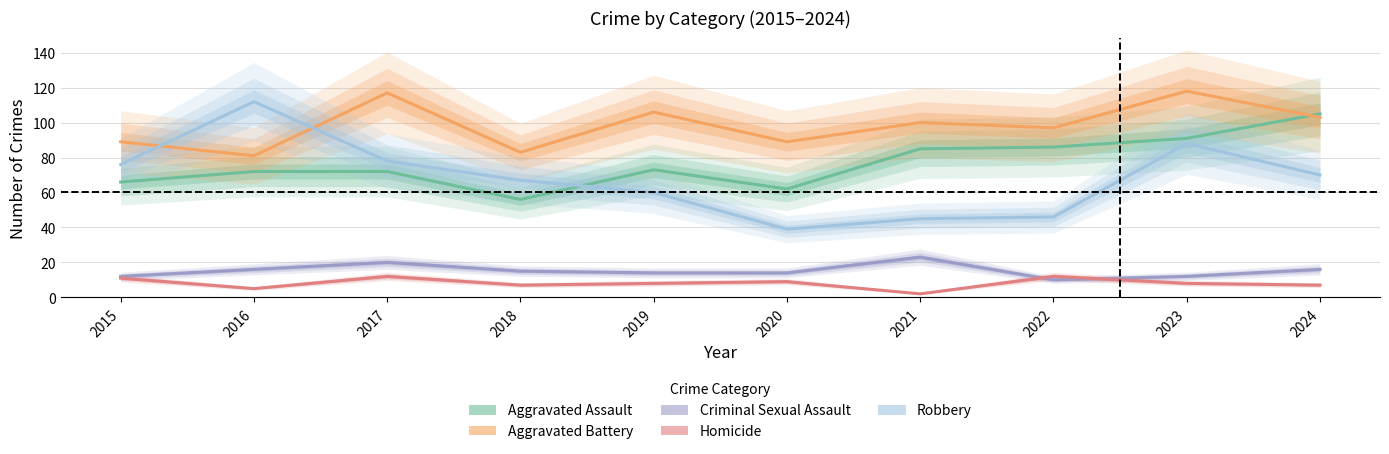

Between 2016 and 2021, which is larger?

2021